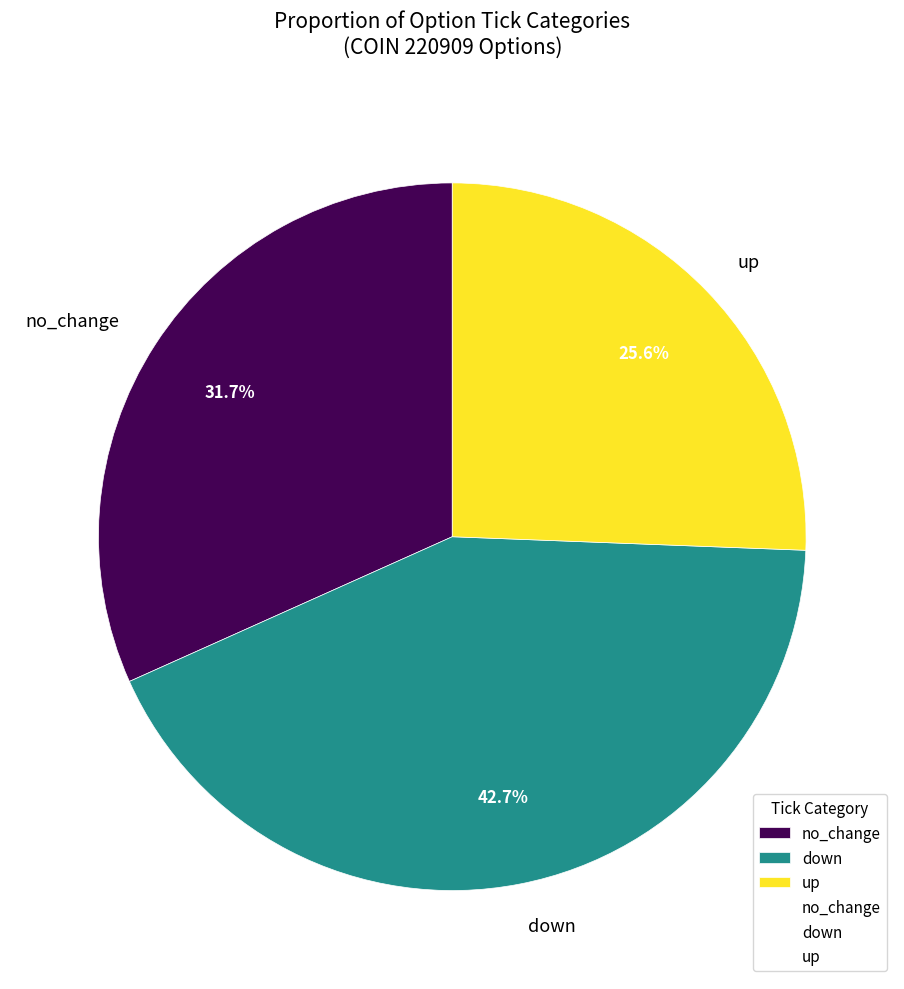

How many segments does this pie chart have?

3